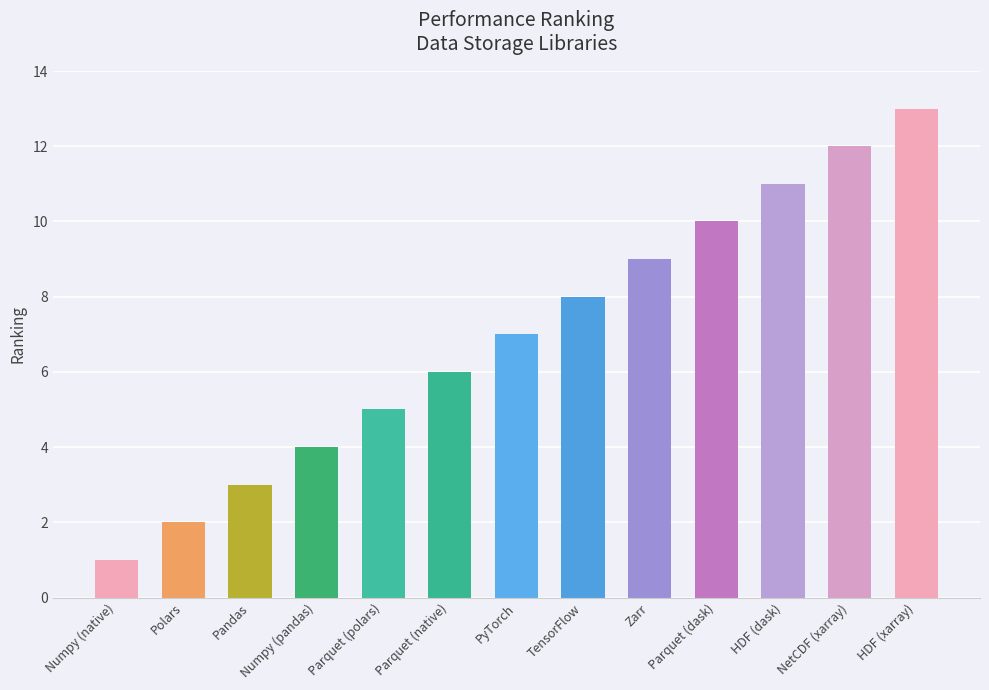

List the labels in order of value, smallest first.

Numpy (native), Polars, Pandas, Numpy (pandas), Parquet (polars), Parquet (native), PyTorch, TensorFlow, Zarr, Parquet (dask), HDF (dask), NetCDF (xarray), HDF (xarray)